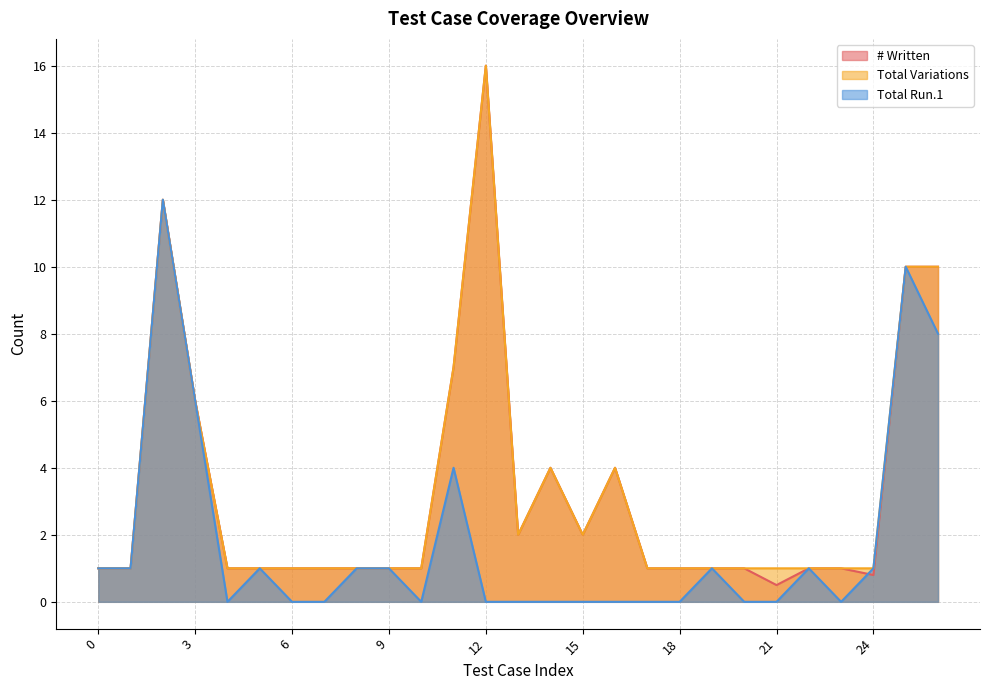

Rank the series by their maximum value, from highest to lowest.

# Written, Total Variations, Total Run.1